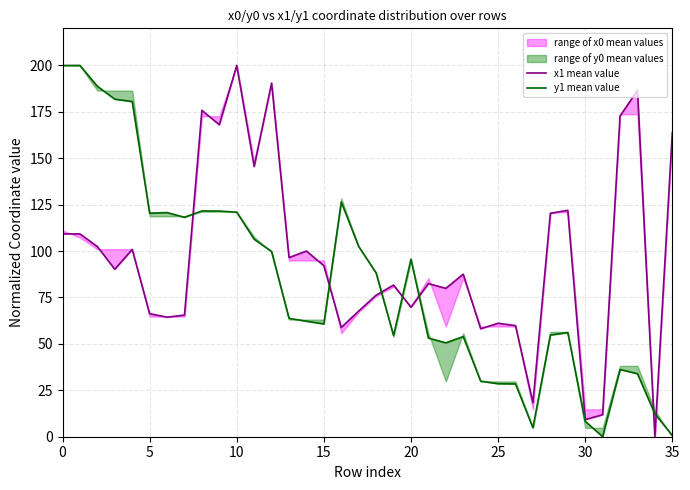

How many times do y1 mean value and x1 mean value cross each other?

7